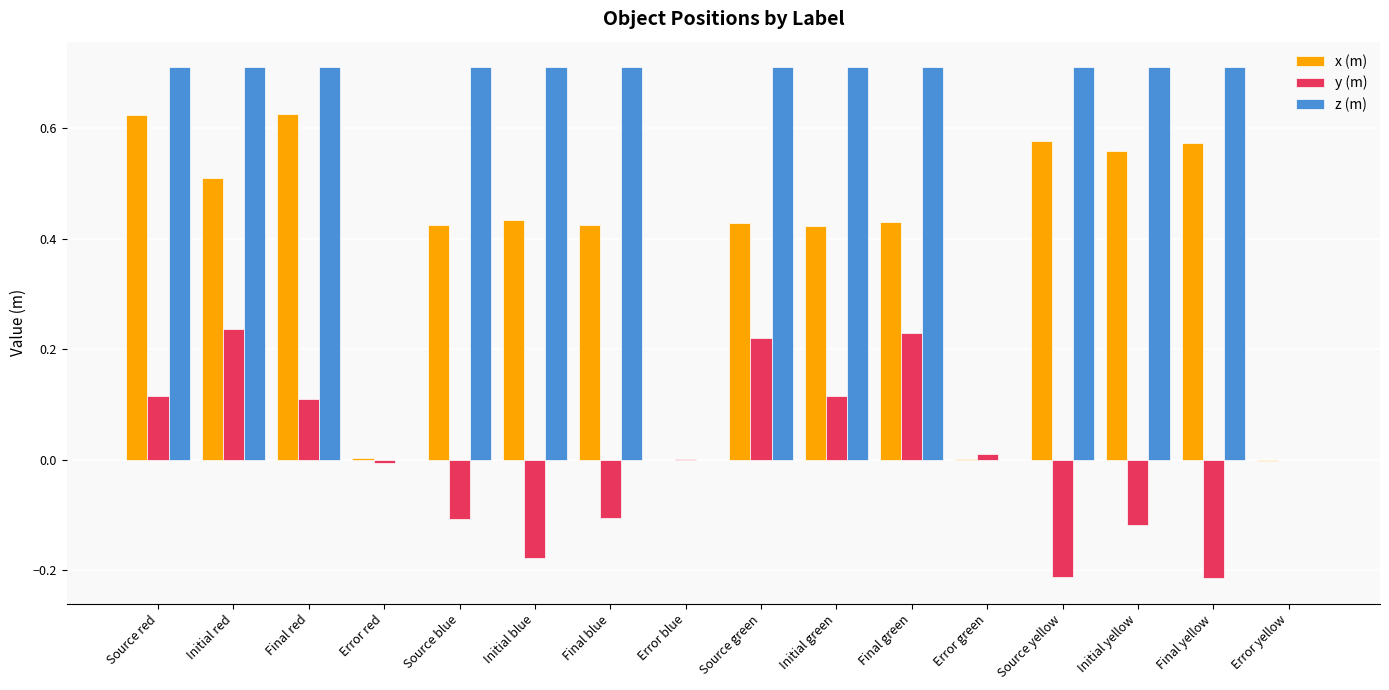

What is the total value across all series at Source yellow?

1.1